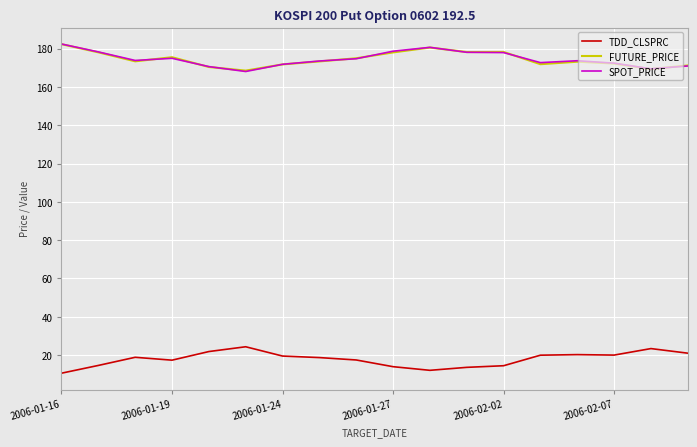

What is the minimum value shown in the chart?

10.6